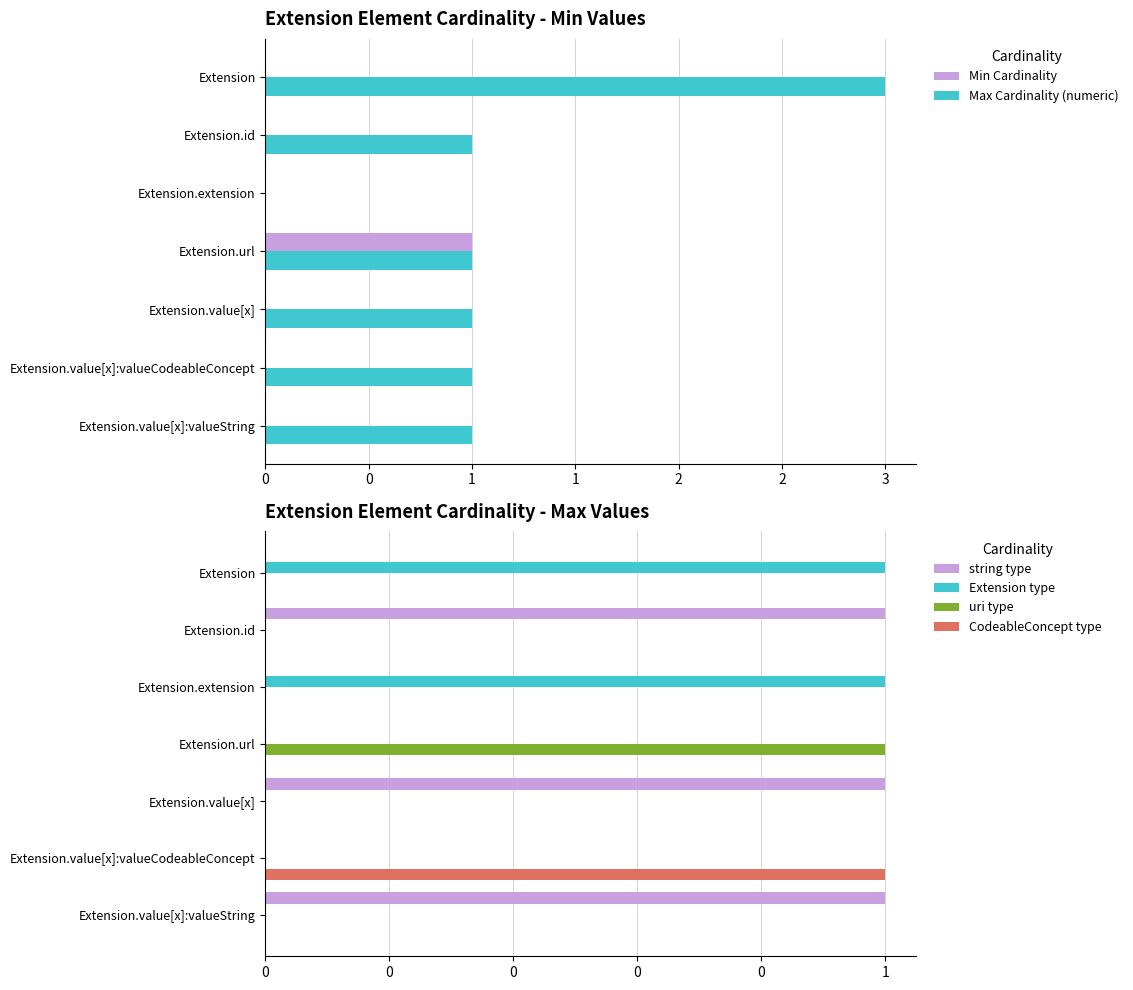

Rank the series by their maximum value, from highest to lowest.

Max Cardinality (numeric), Min Cardinality, string type, Extension type, uri type, CodeableConcept type